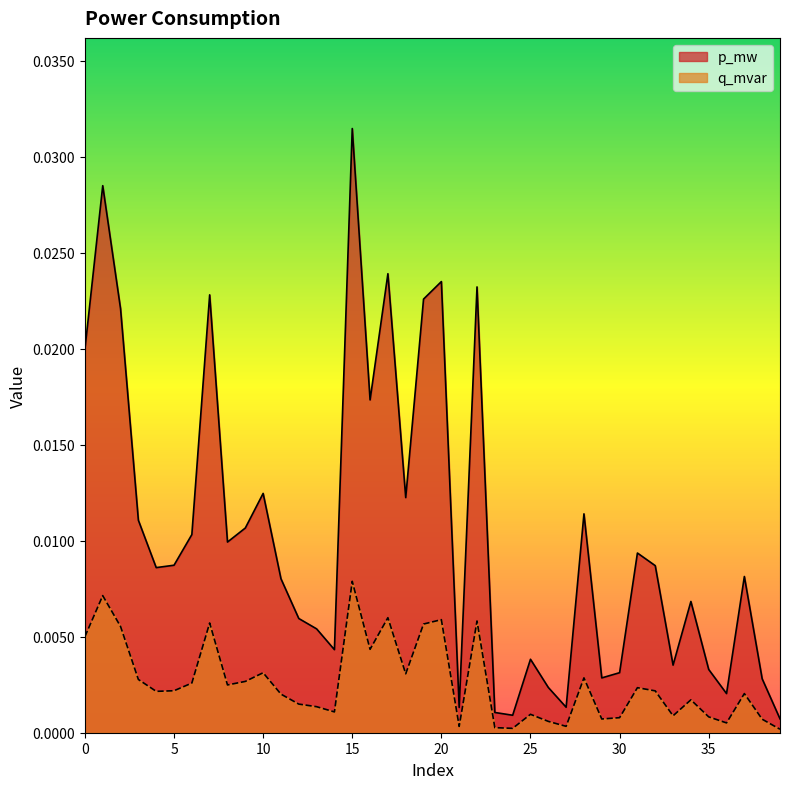

In q_mvar, how many points are higher than both neighbors (excluding endpoints)?

12